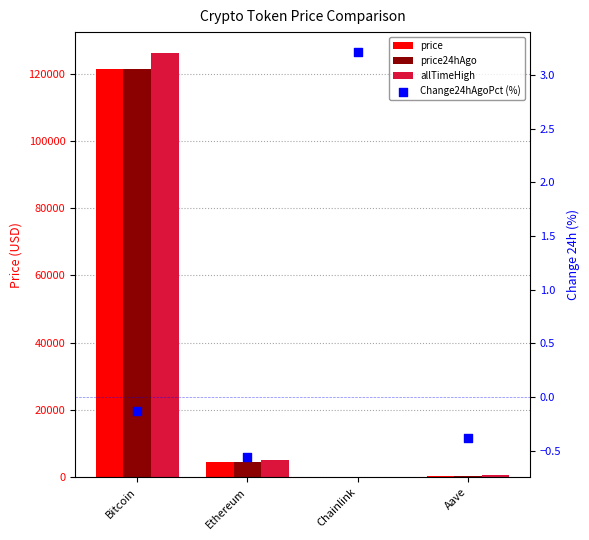

What are all the series names shown in the legend?

price, price24hAgo, allTimeHigh, Change24hAgoPct (%)